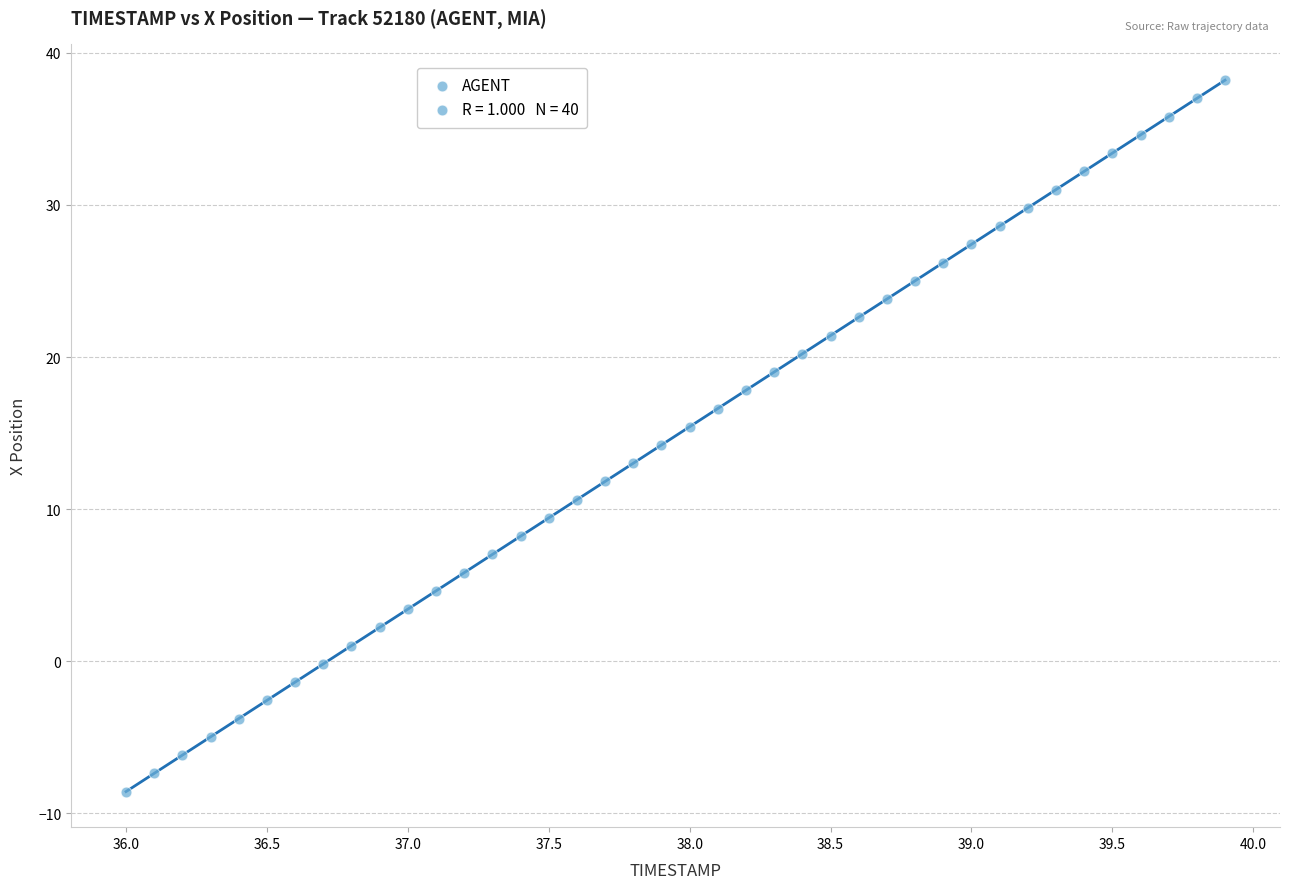

What is the range of X values (max minus min)?

3.9